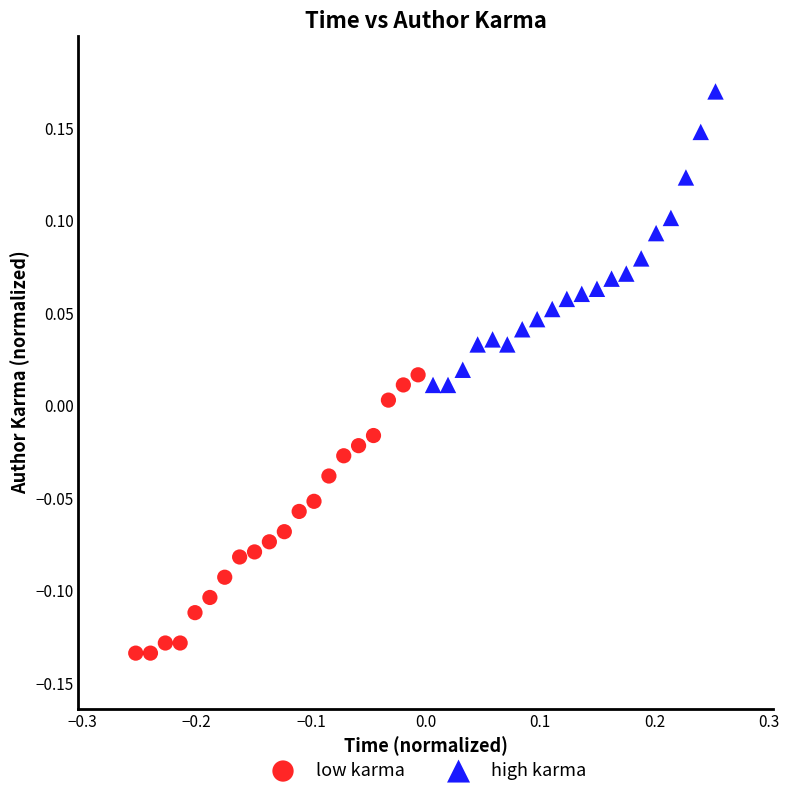

Which series reaches the minimum Y coordinate?

low karma